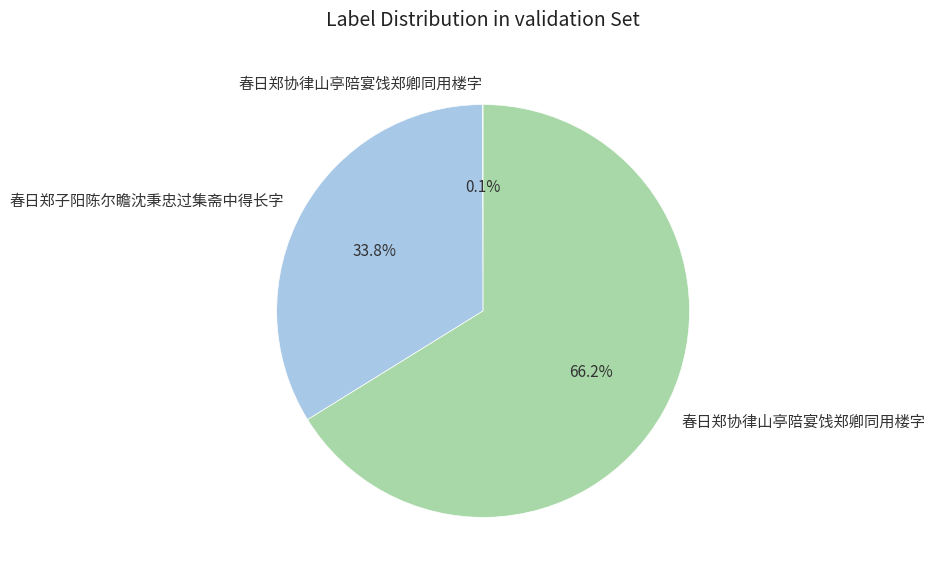

Is there any slice that represents more than half of the pie?

Yes